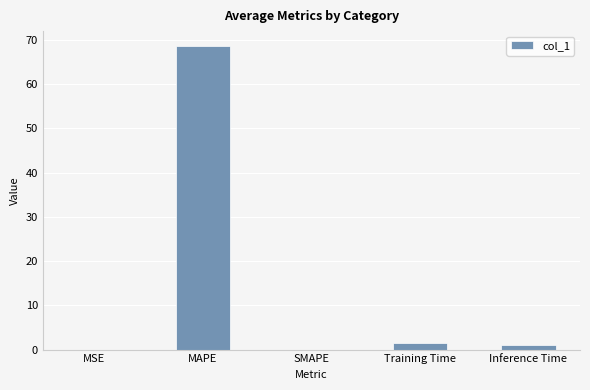

What is the average value?

14.2